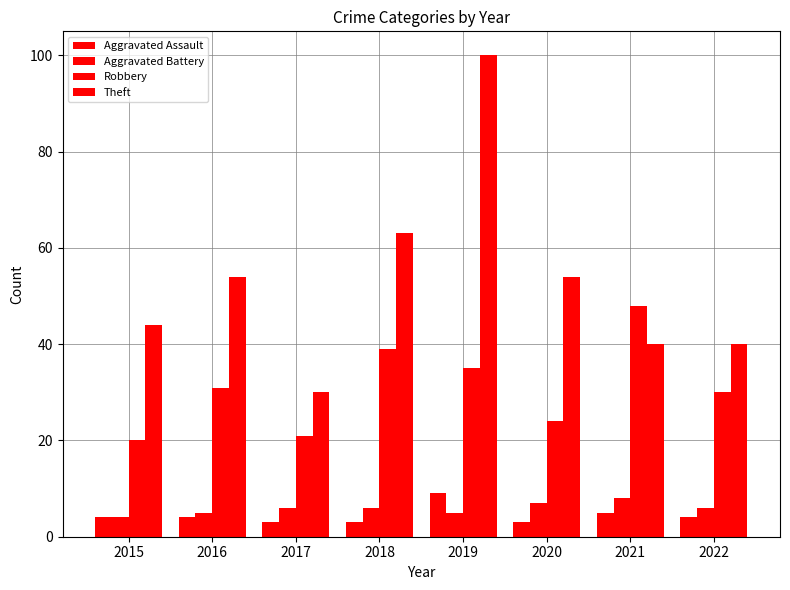

Read the Robbery value at 2019.

35